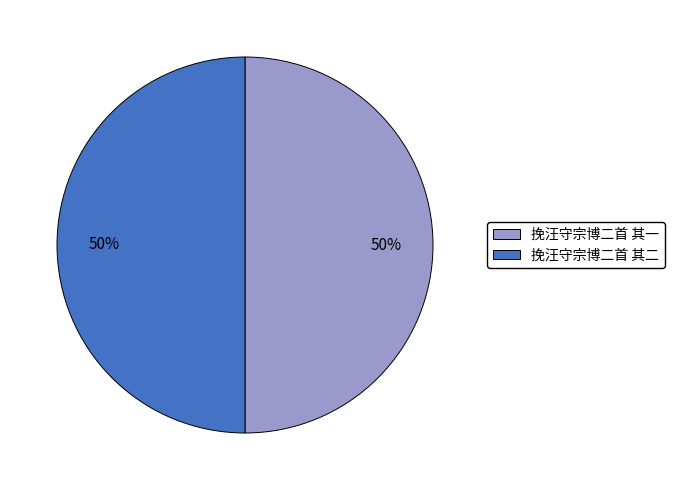

How many segments does this pie chart have?

2